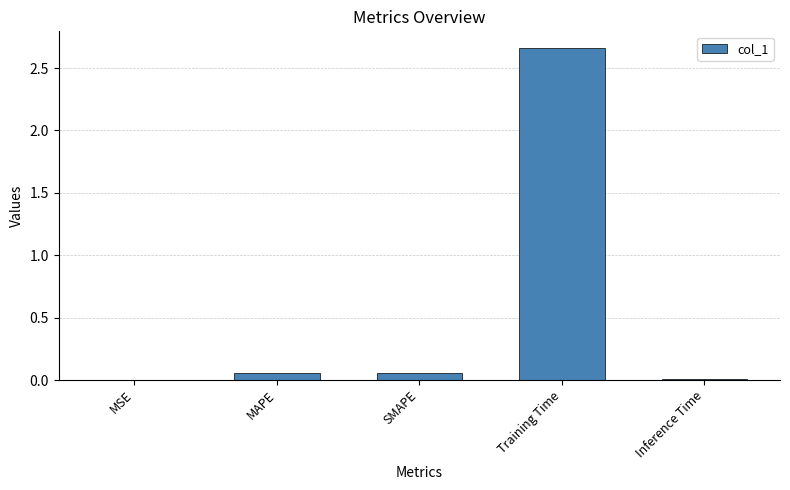

Between MSE and MAPE, which is larger?

MAPE